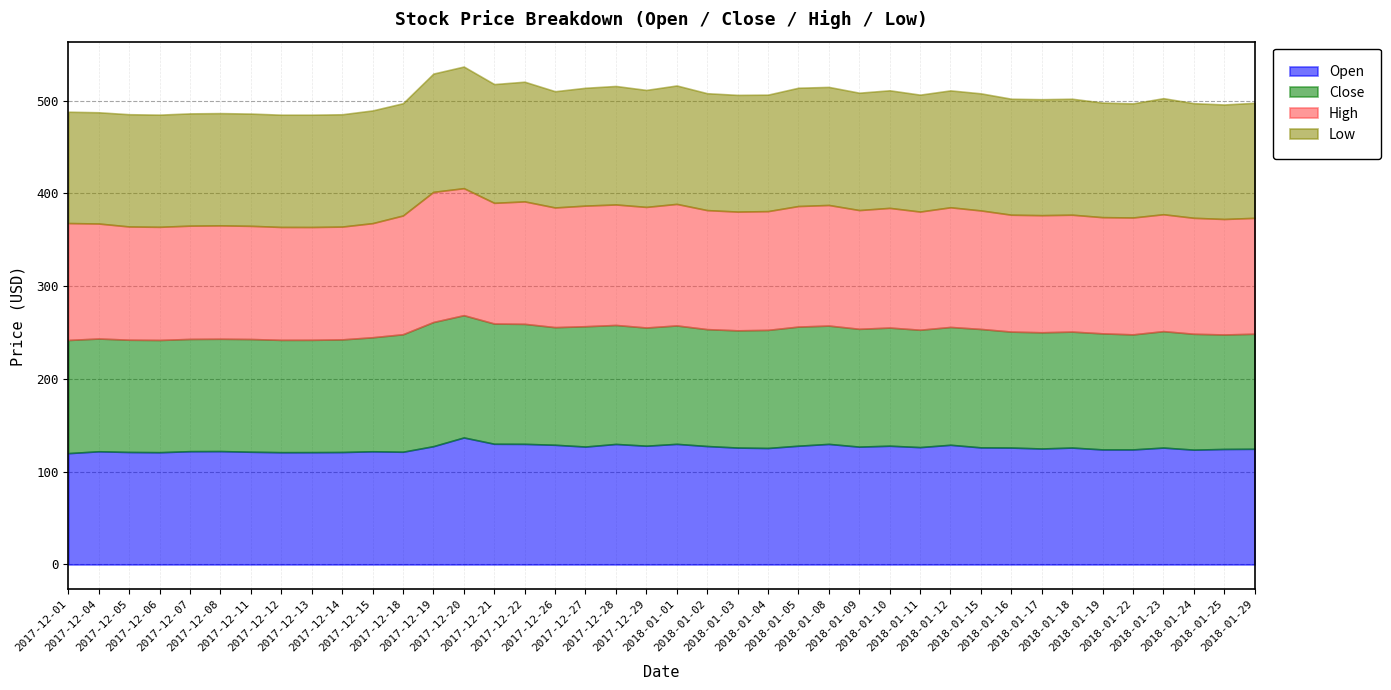

At which label does Low first exceed 125?

2017-12-19